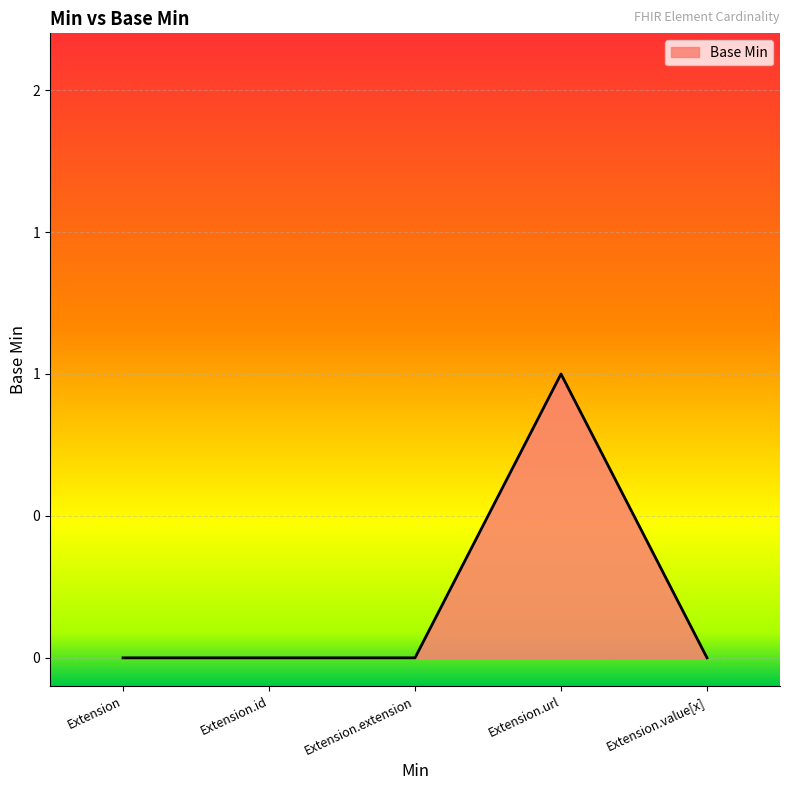

At which label is the value closest to 0?

Extension